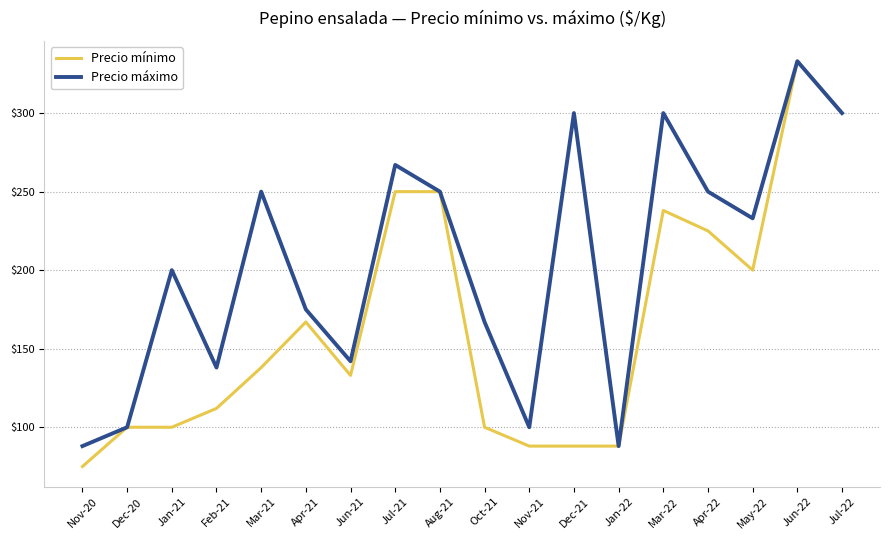

What is the greatest value displayed?

333